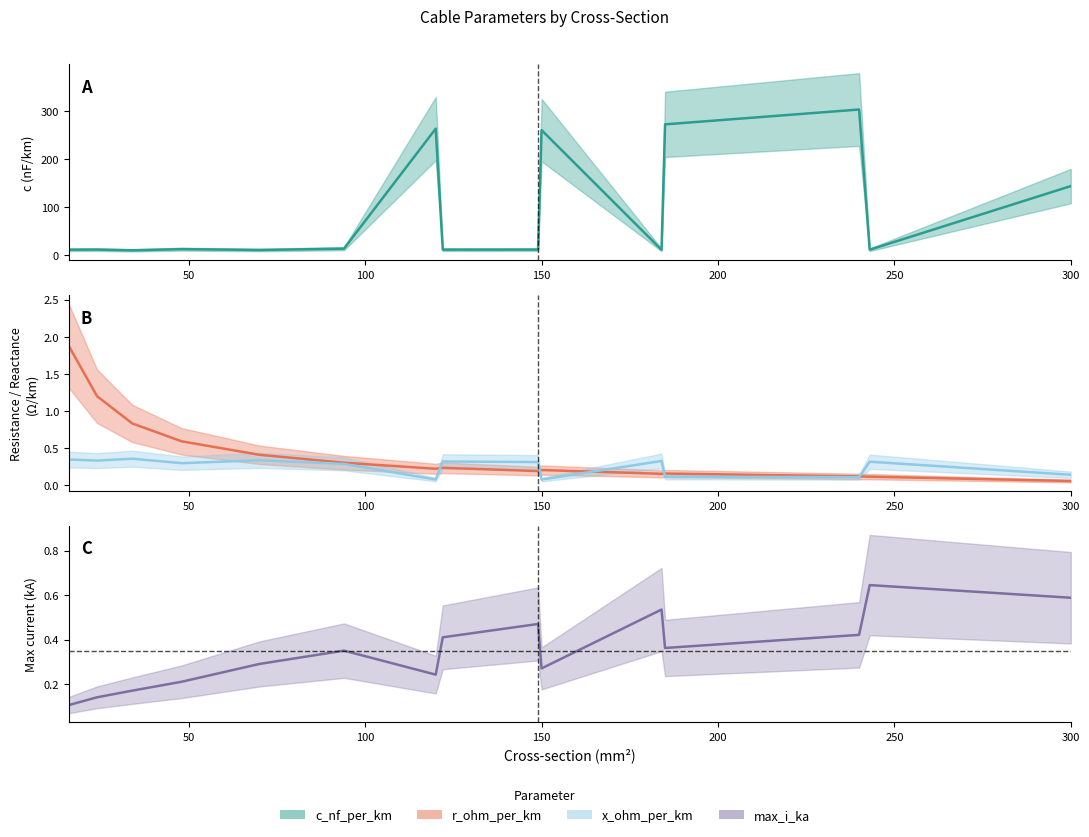

At how many categories does at least one series exceed 233?

4